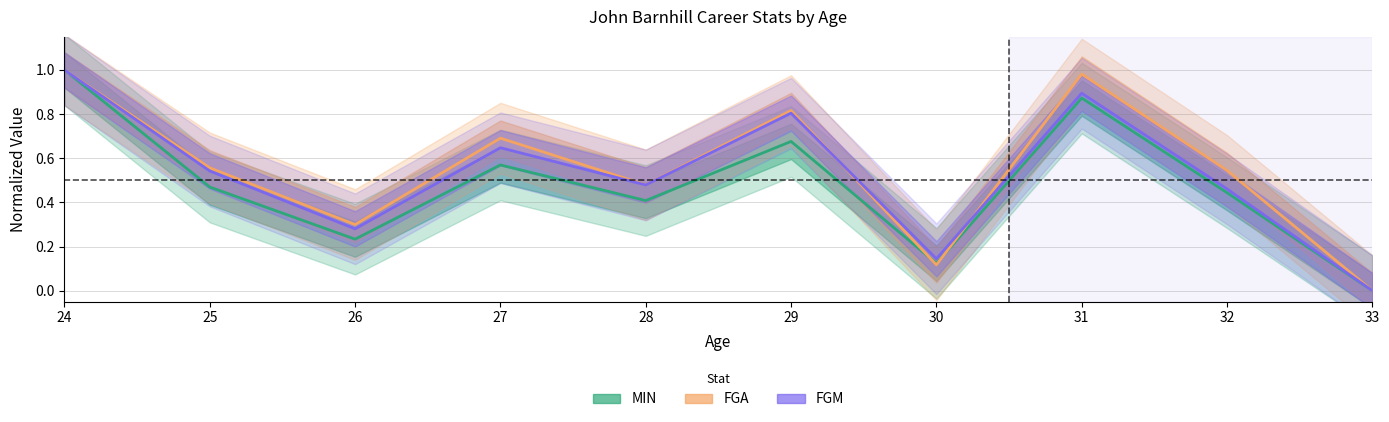

How many lines are shown in the chart?

3